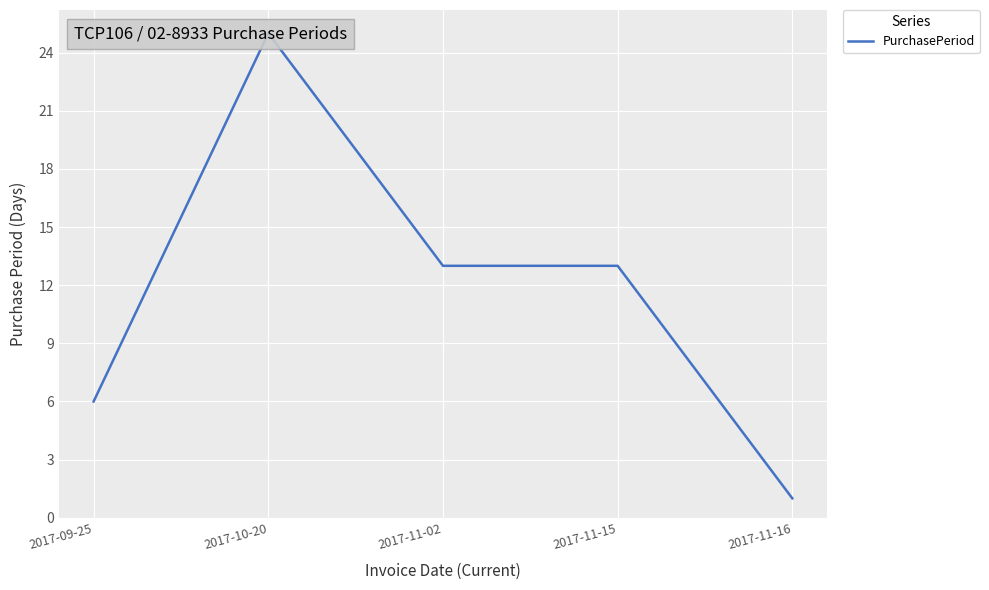

What is the label of the 1st point from the left?

2017-09-25